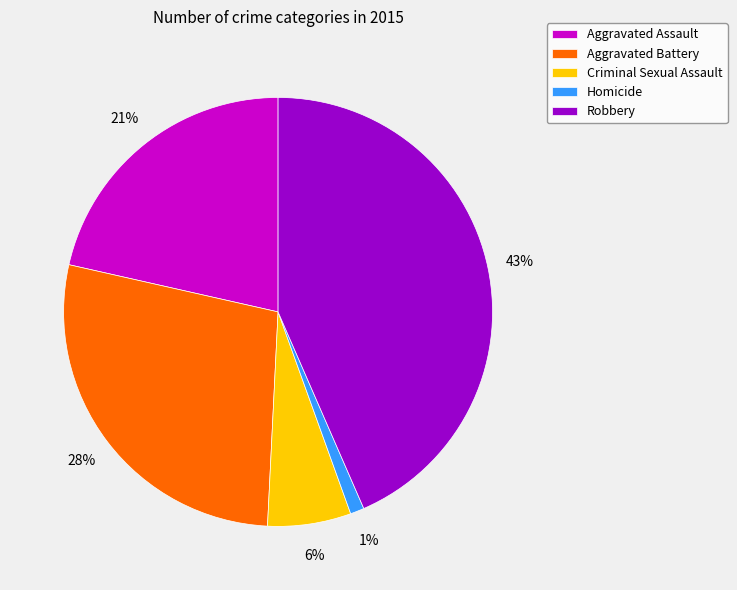

Which slice is the largest?

Robbery